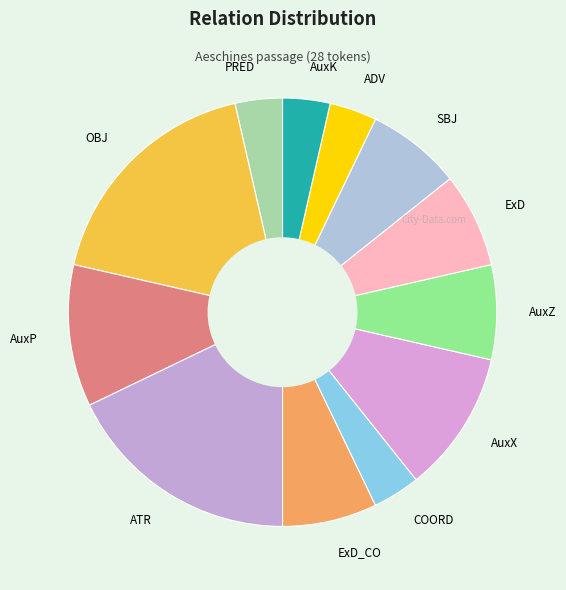

True or false: OBJ accounts for 11% of the total.

False